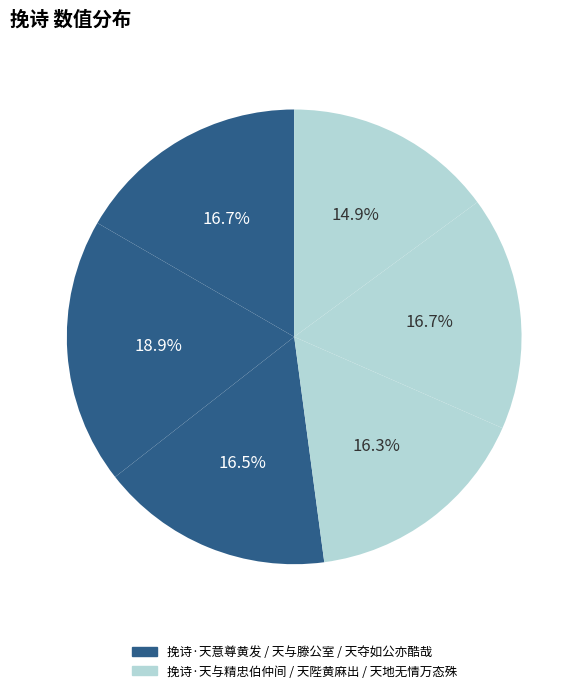

Count the number of slices in the pie.

6